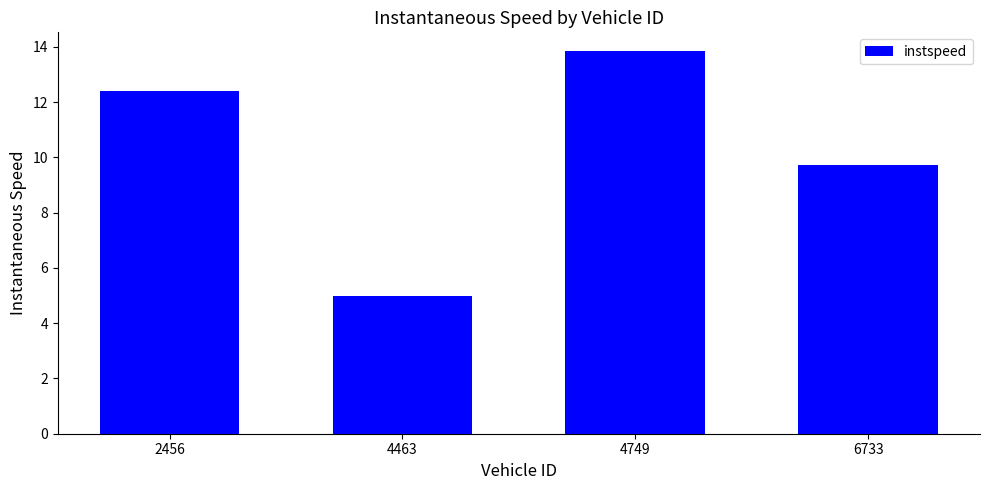

Is it true that the value at 2456 is 12.4?

True